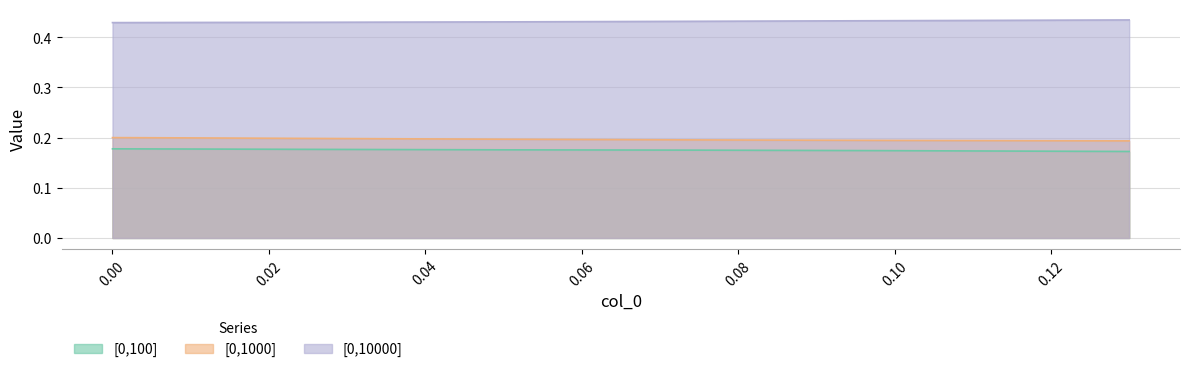

How many [0,10000] values are between 0 and 1?

8